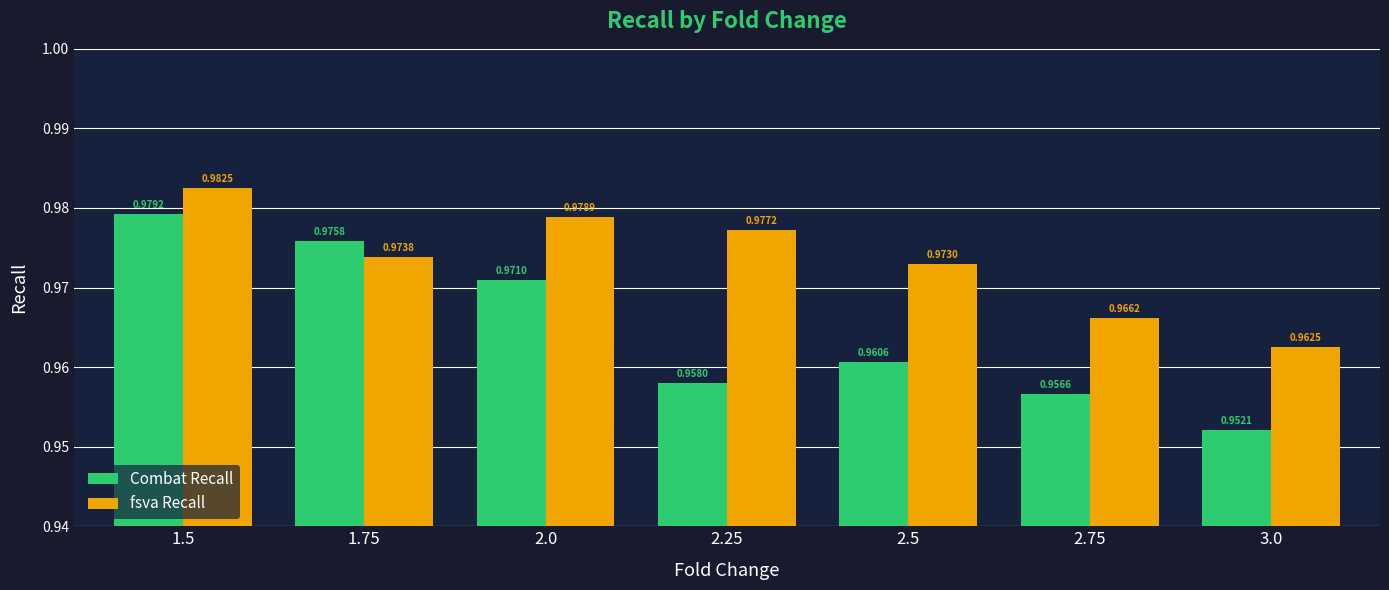

Rank the series by their average value, from highest to lowest.

fsva Recall, Combat Recall